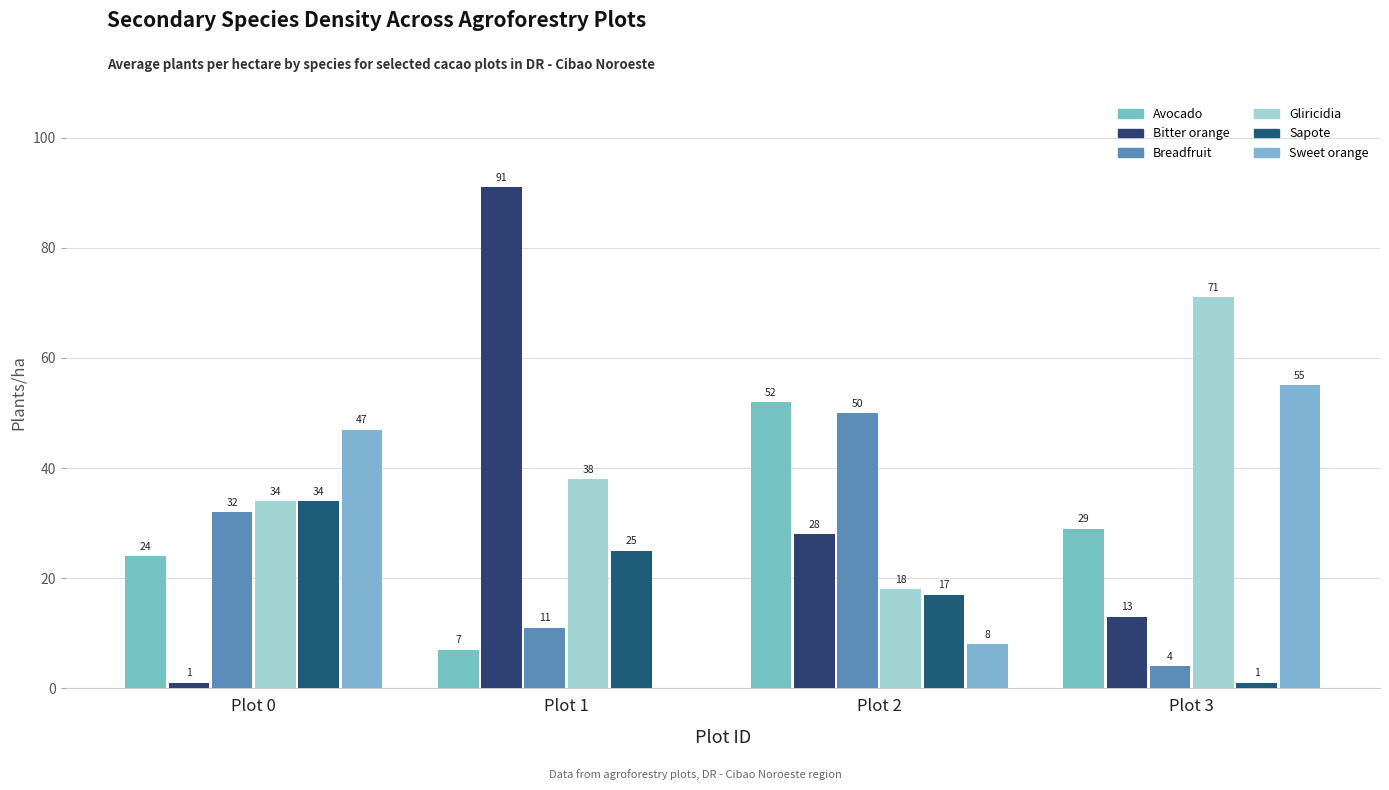

At which category does the chart reach its minimum across all series?

Plot 1